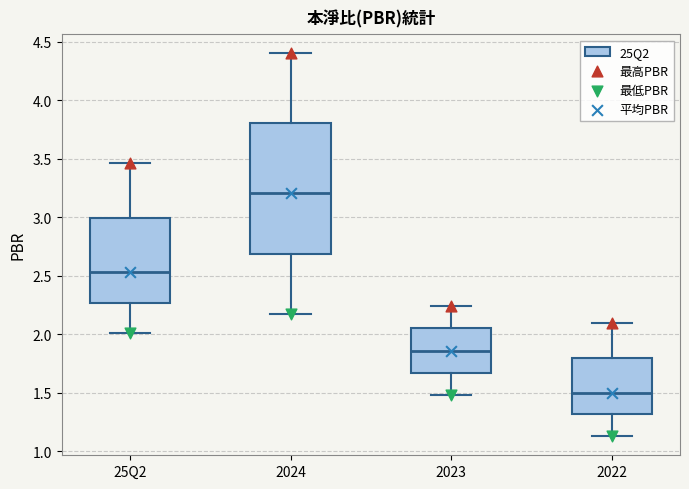

Which box has the lowest median line?

2022